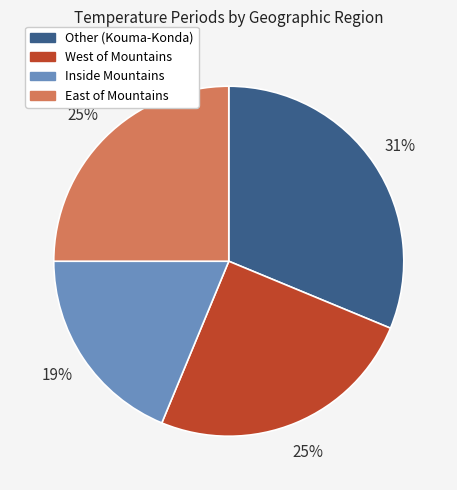

Which category has the biggest portion of the pie?

Other (Kouma-Konda)